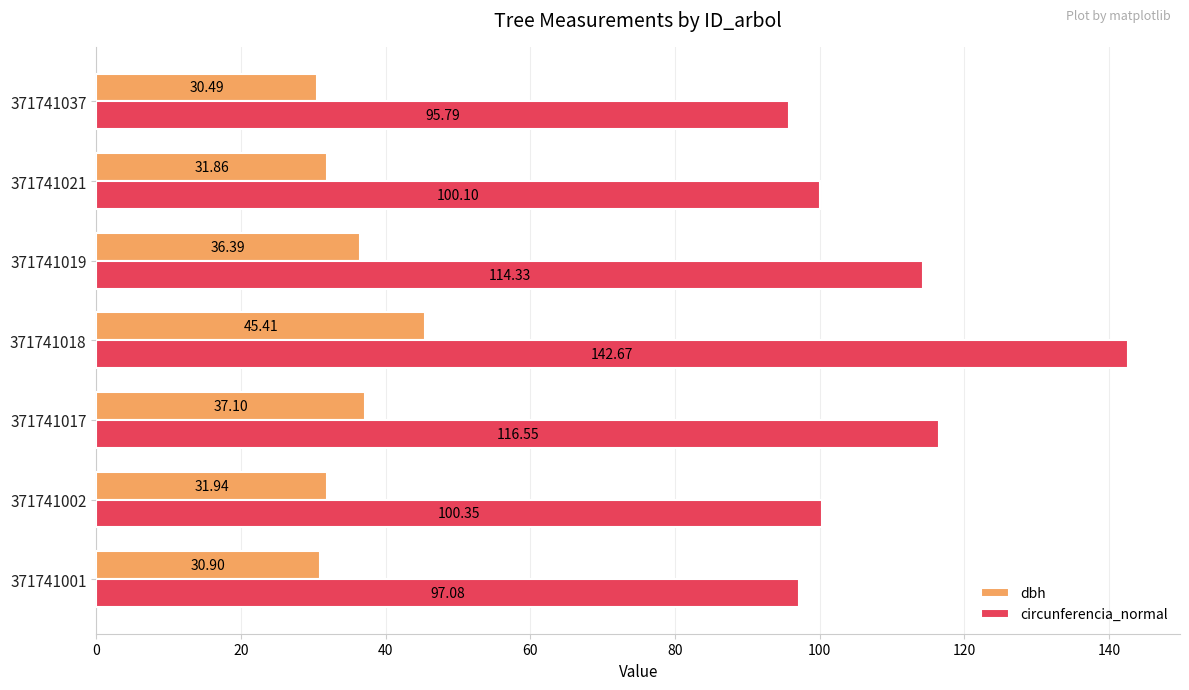

What is the spread (max minus min) of values at 371741001?

66.2